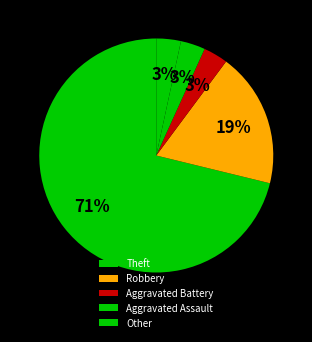

Does any single category account for the majority?

Yes